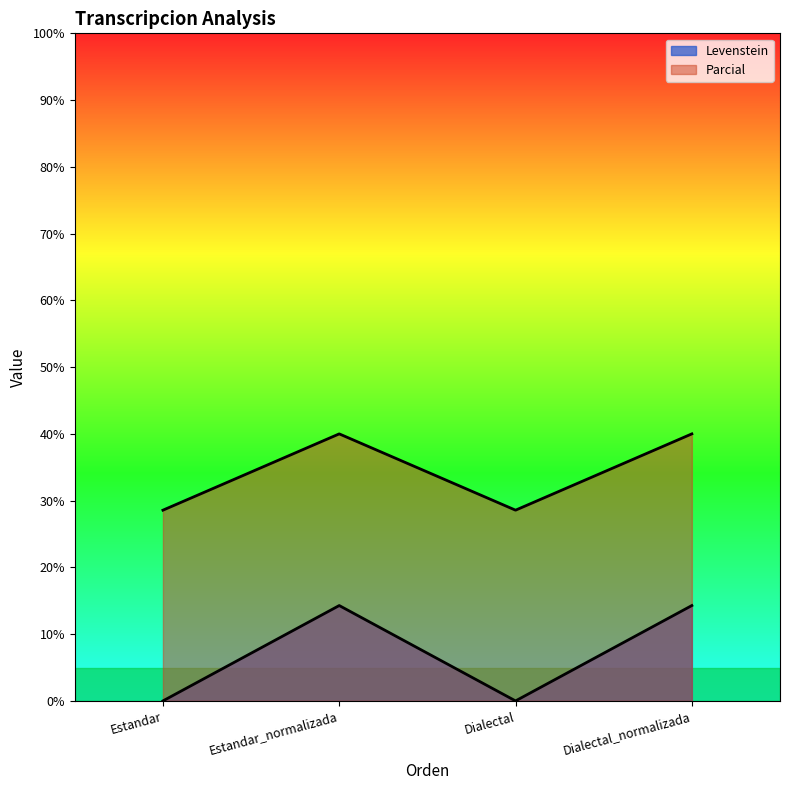

What position from the right is Estandar?

4